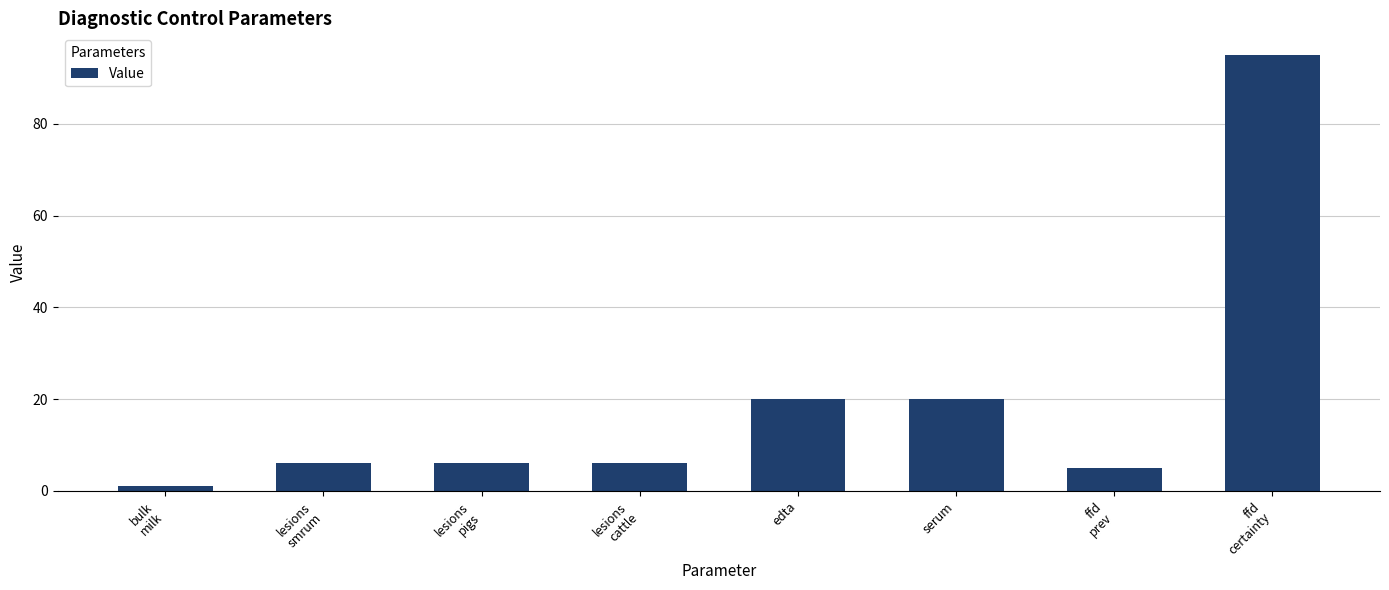

Which label corresponds to the largest value in the chart?

ffd
certainty